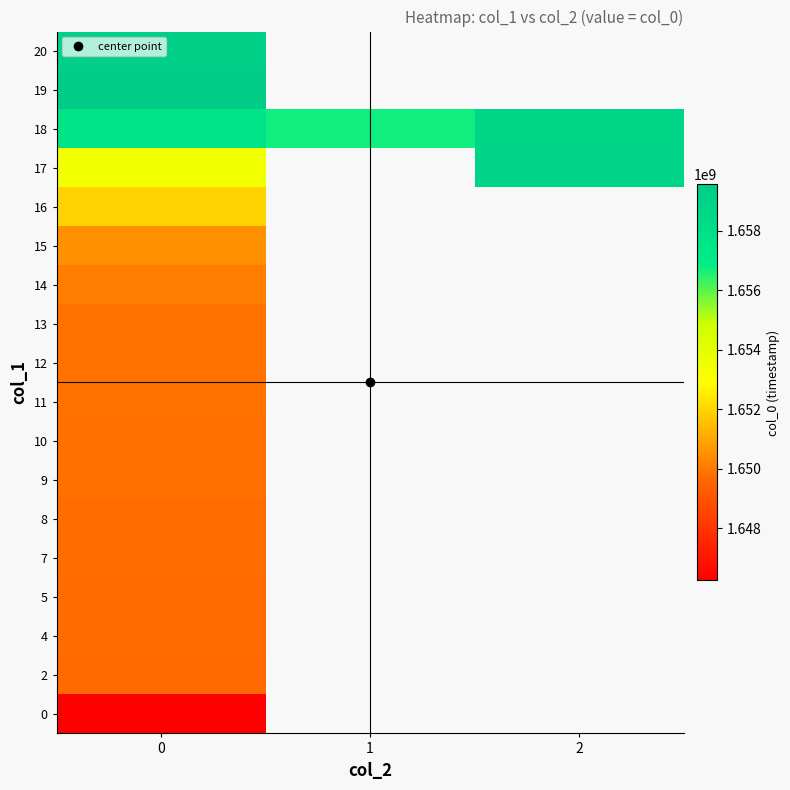

How many series are shown in this chart?

18